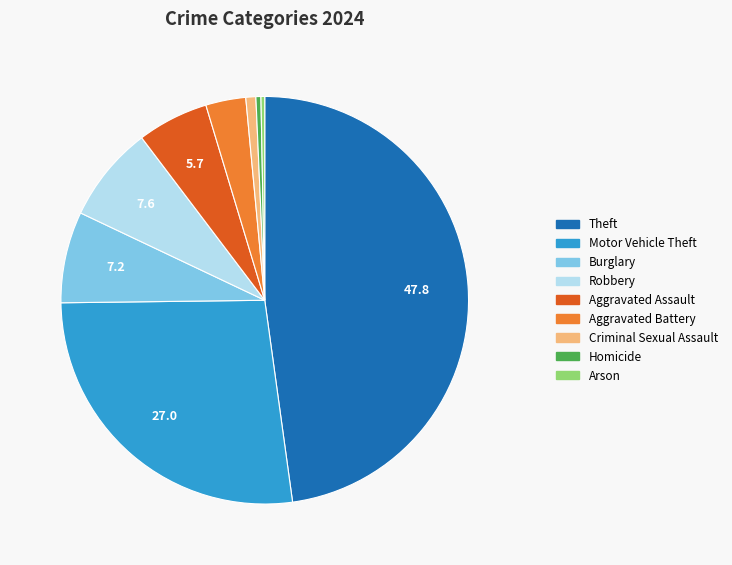

Is it true that Theft is 48% of the pie?

True